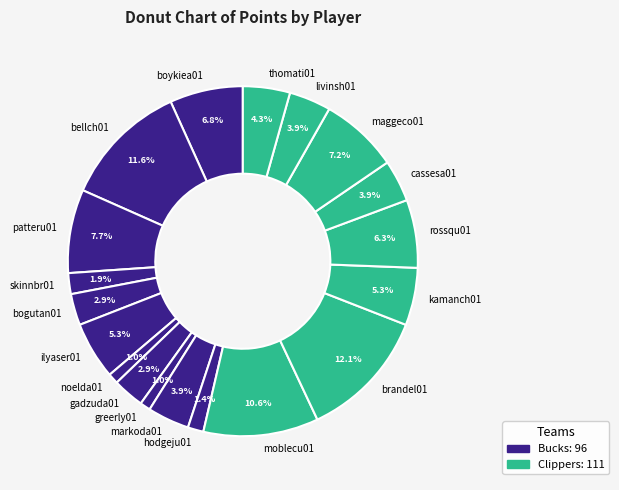

Which has a higher value, moblecu01 or bellch01?

bellch01